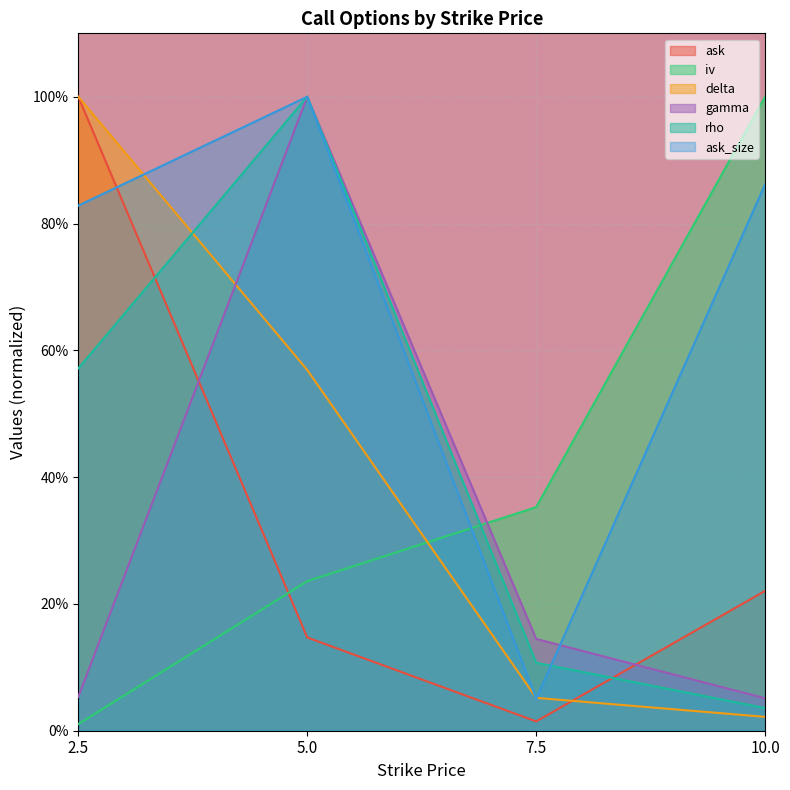

What is the maximum value for delta?

1.0